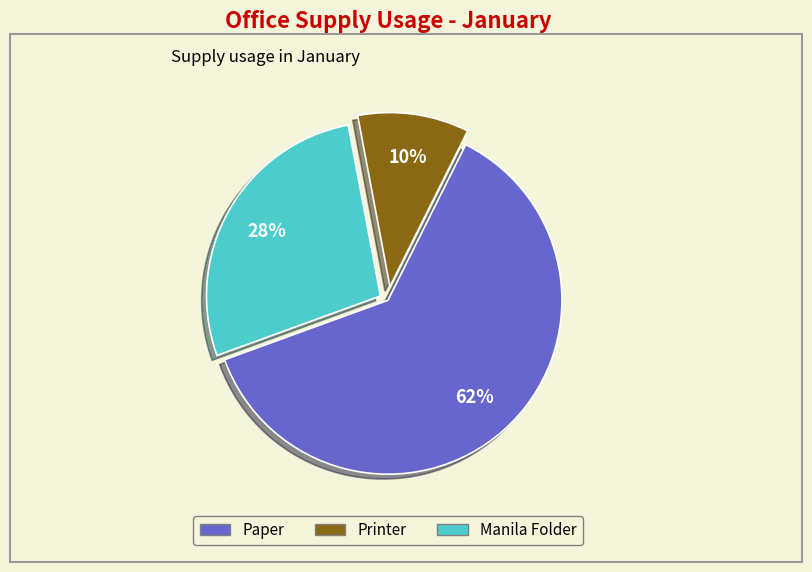

Combined, do Printer and Paper account for over 50%?

Yes